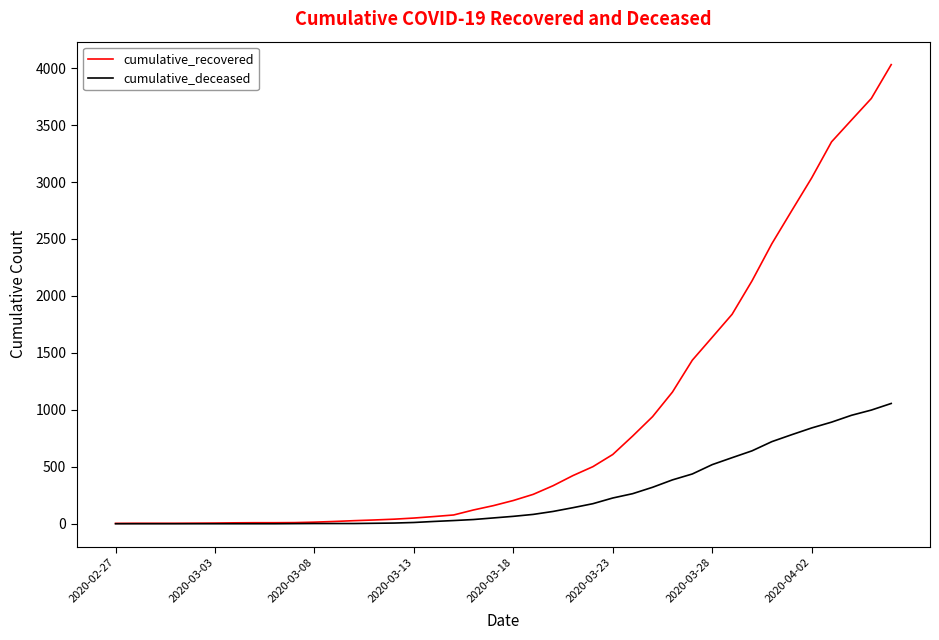

List the series in order of their overall mean, lowest first.

cumulative_deceased, cumulative_recovered